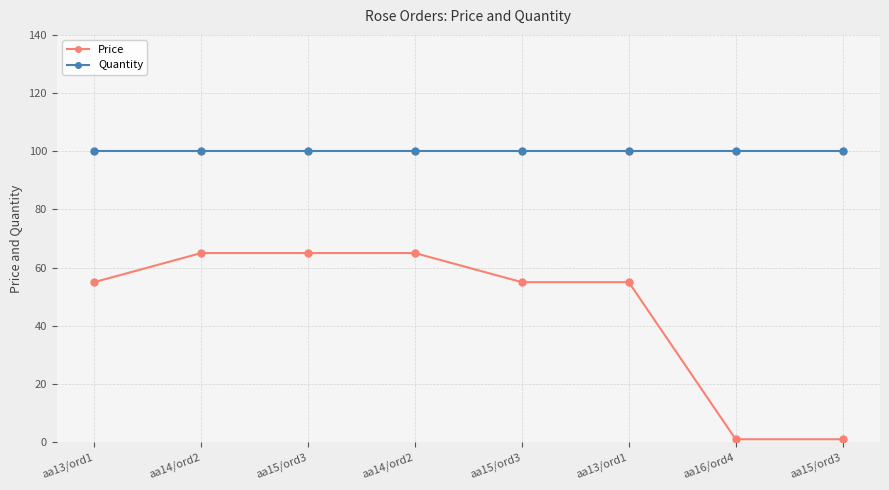

What are all the series names shown in the legend?

Price, Quantity